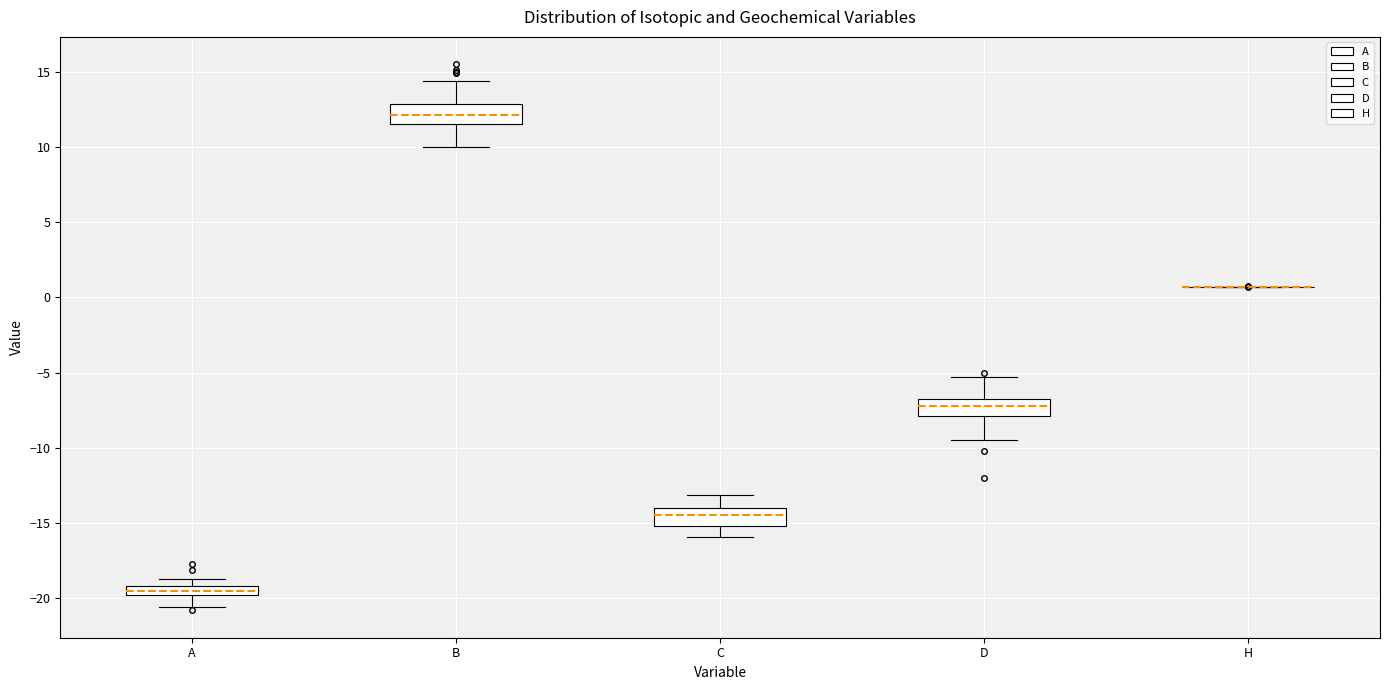

Where does the lower whisker of the box for C end on the y-axis? The values are not printed on the chart, so give them approximately, as read against the axis.

-16.0